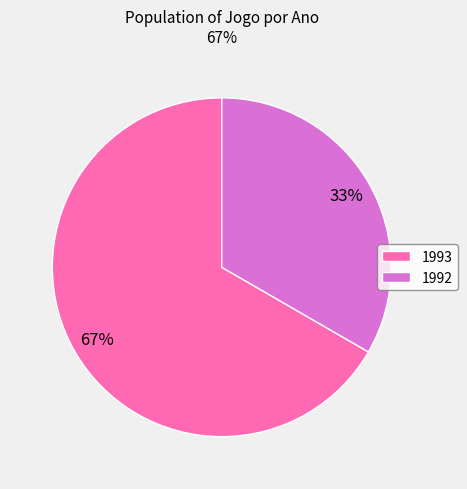

To the nearest percent, what portion does 1992 represent?

33%